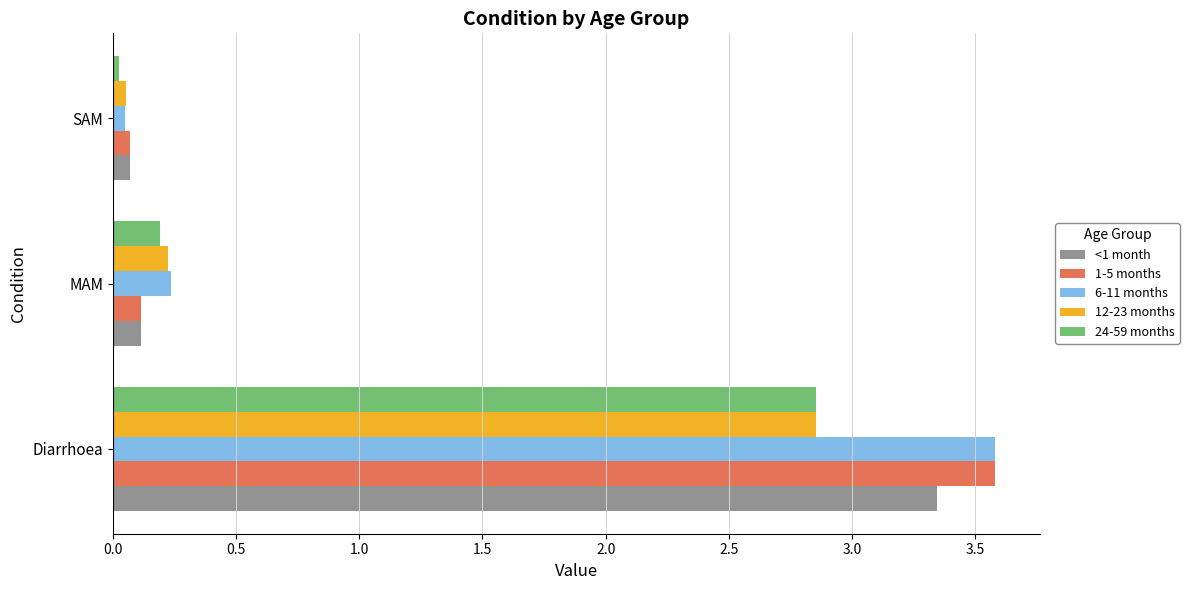

Where is 12-23 months nearest to the value 1?

MAM